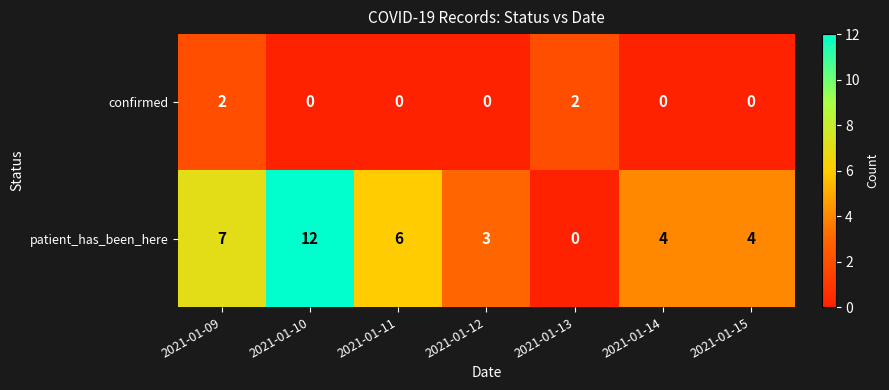

What is the spread (max minus min) of values at 2021-01-13?

2